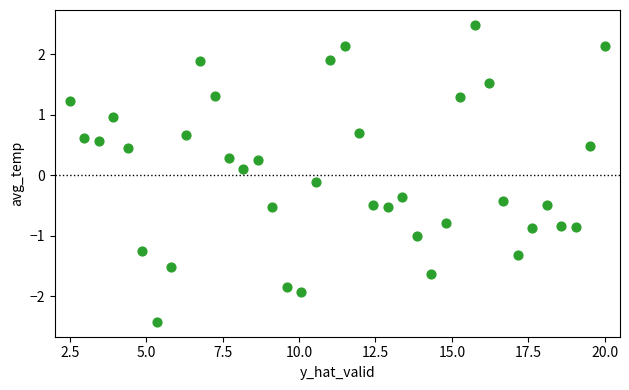

What is the range of Y values (max minus min)?

4.9